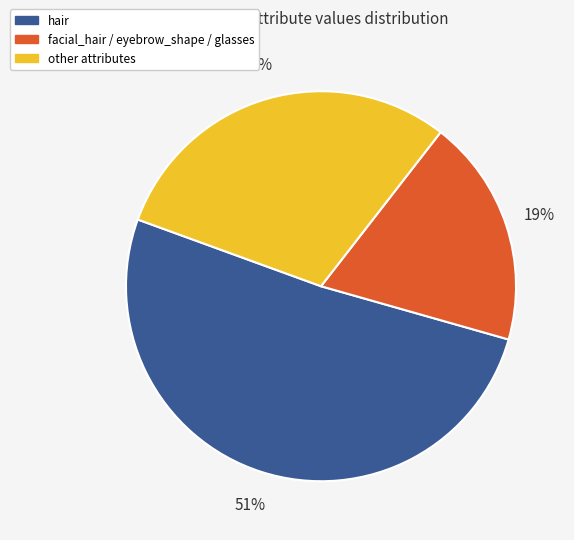

To the nearest percent, what is the difference between the largest and smallest slice percentages?

32%